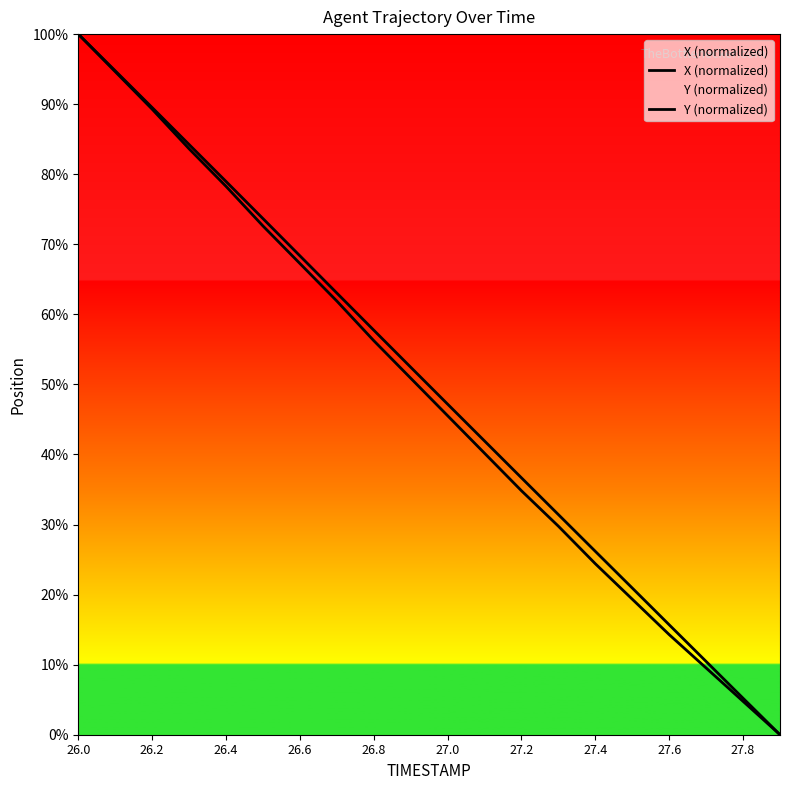

How many lines are shown in the chart?

2